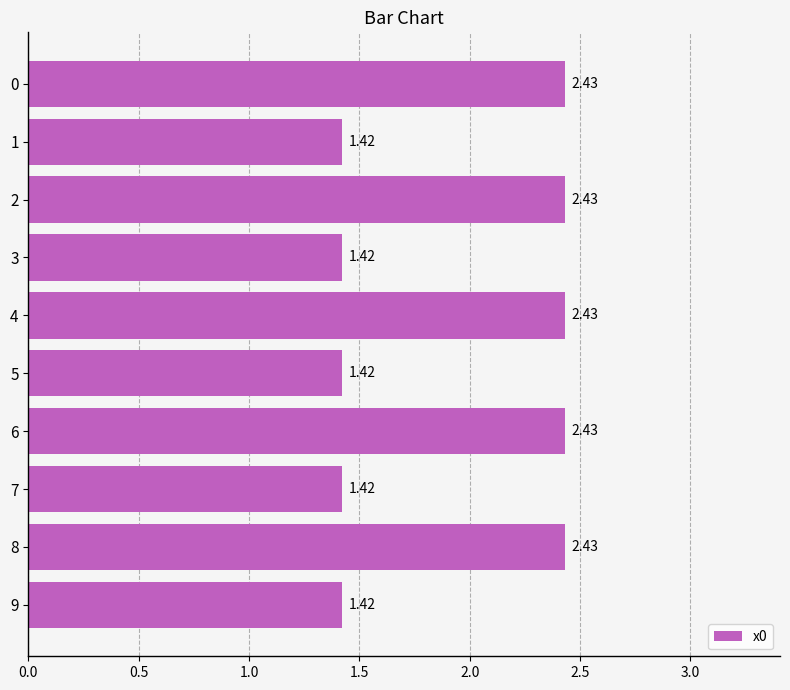

What is the sum of the values at 2 and 8?

4.9